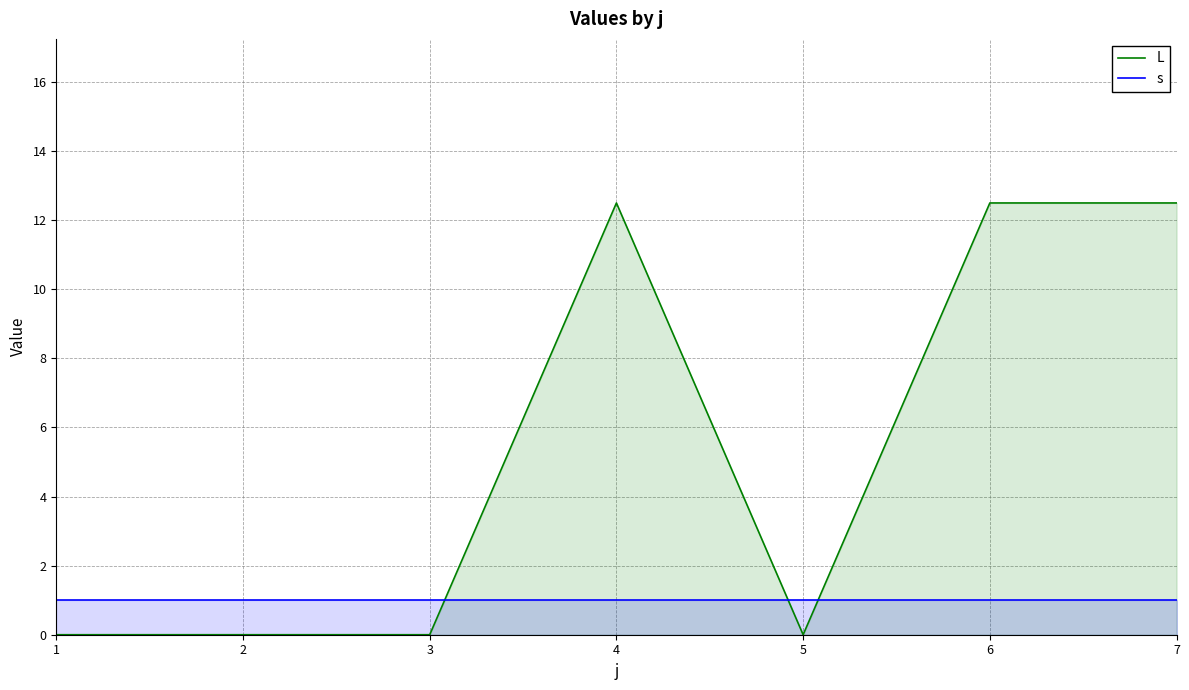

At how many categories does at least one series exceed 6?

3